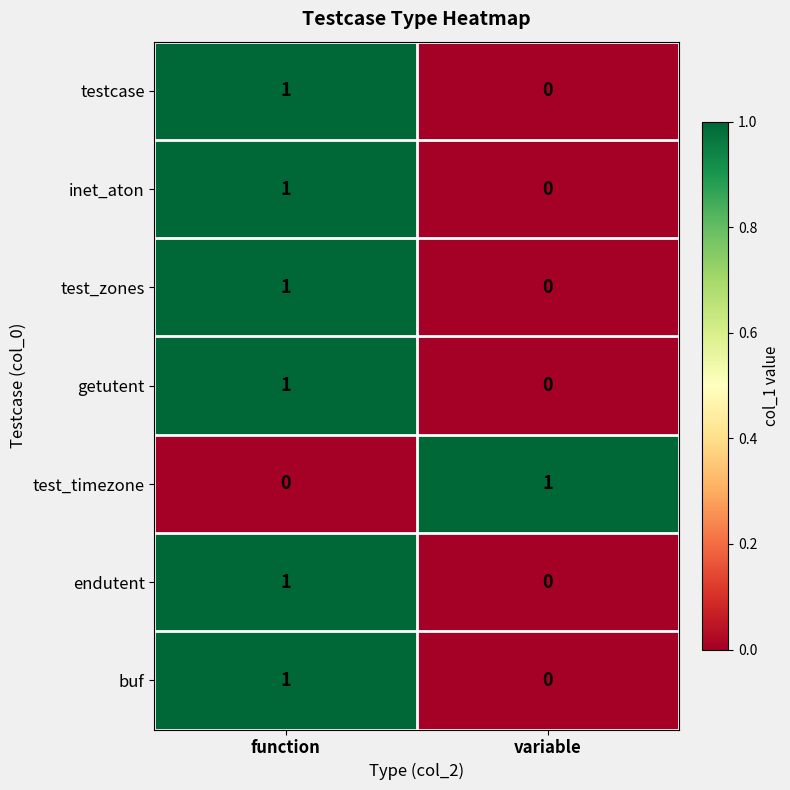

At how many categories does at least one series exceed 0?

2